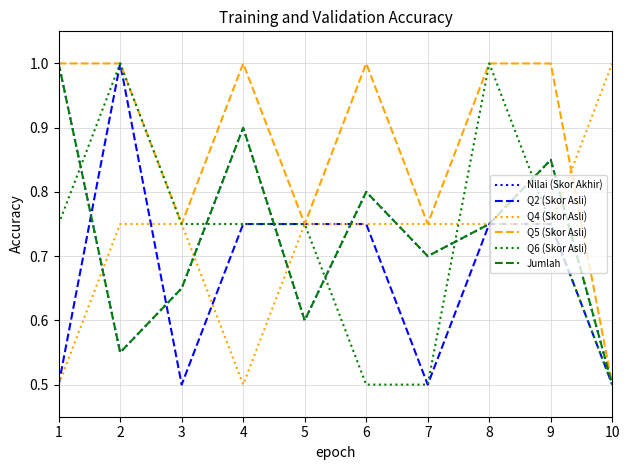

True or false: Q6 (Skor Asli) has a value of 0.8 at 7.

False